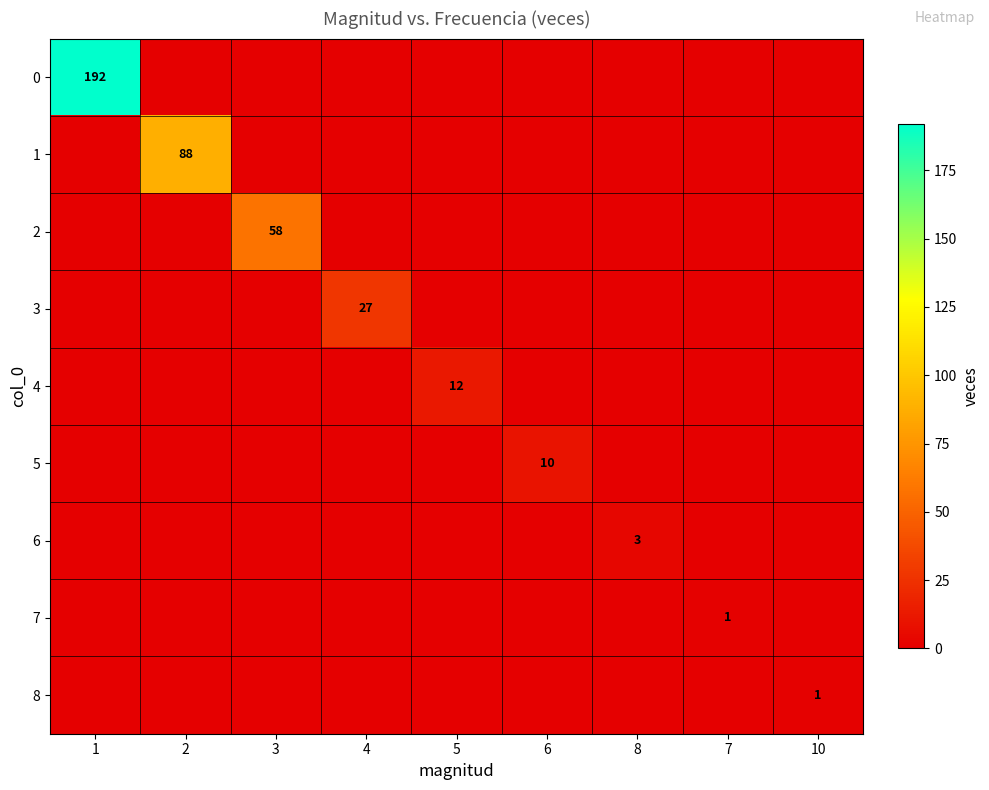

What is the difference between the maximum and minimum values in the 8 series?

1